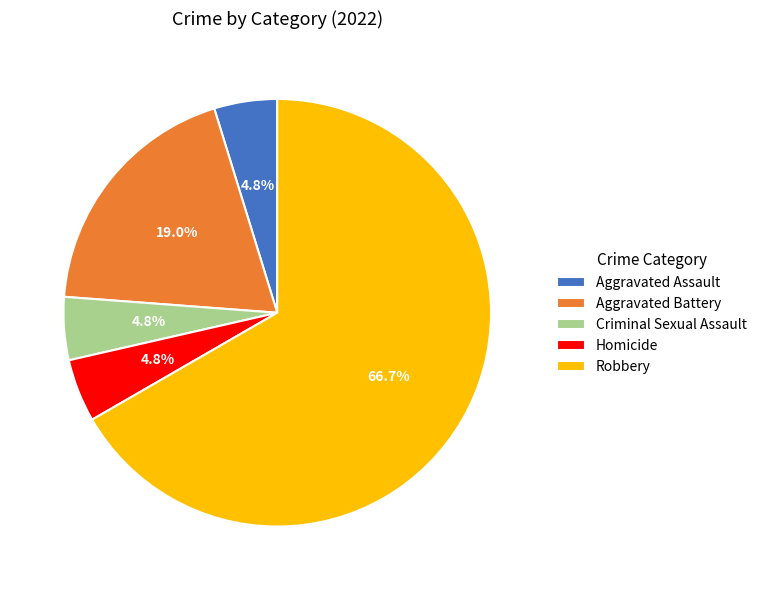

Between Aggravated Assault and Robbery, which is larger?

Robbery